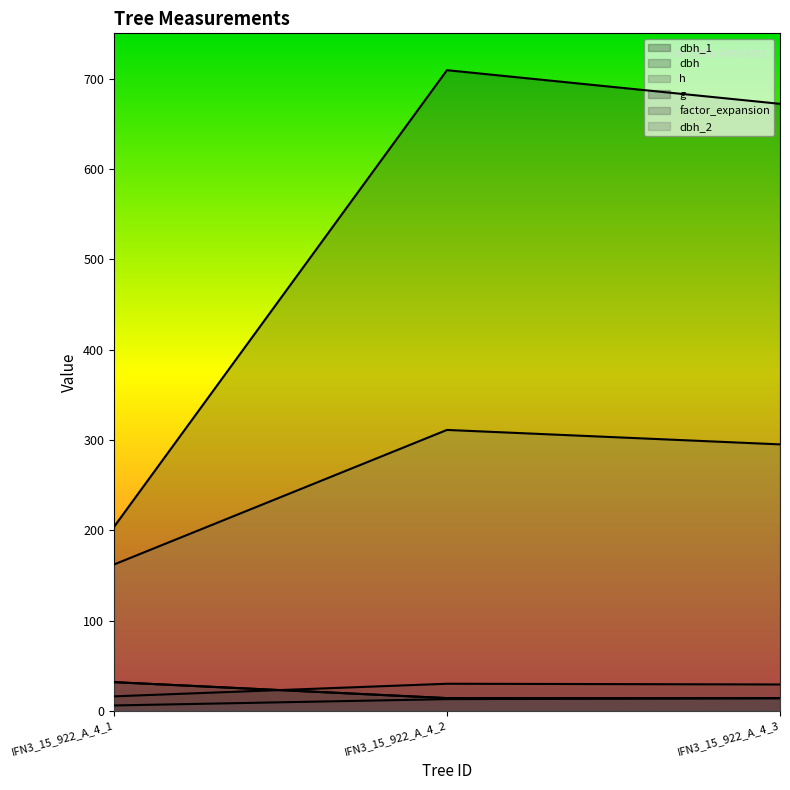

Reading right to left, what are all the values shown in this chart?

dbh_1: IFN3_15_922_A_4_3=14.2	IFN3_15_922_A_4_2=14.2	IFN3_15_922_A_4_1=31.8
dbh: IFN3_15_922_A_4_3=29.2	IFN3_15_922_A_4_2=30.1	IFN3_15_922_A_4_1=16.1
h: IFN3_15_922_A_4_3=14.0	IFN3_15_922_A_4_2=13.0	IFN3_15_922_A_4_1=6.0
g: IFN3_15_922_A_4_3=672.0	IFN3_15_922_A_4_2=709.2	IFN3_15_922_A_4_1=203.6
factor_expansion: IFN3_15_922_A_4_3=14.2	IFN3_15_922_A_4_2=14.2	IFN3_15_922_A_4_1=31.8
dbh_2: IFN3_15_922_A_4_3=295.0	IFN3_15_922_A_4_2=311.0	IFN3_15_922_A_4_1=162.0